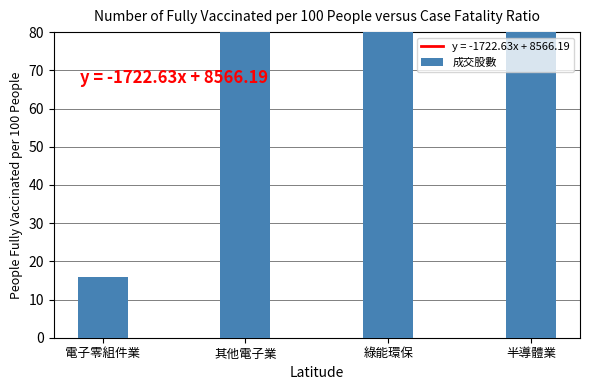

What is the greatest value displayed?

22116.6